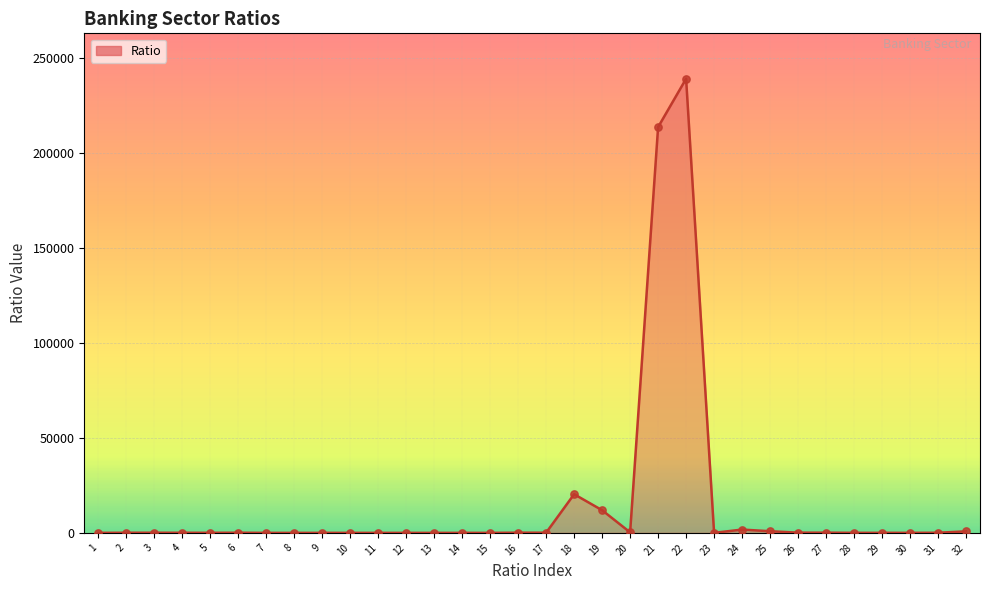

What is the difference between the maximum and minimum values?

238988.9